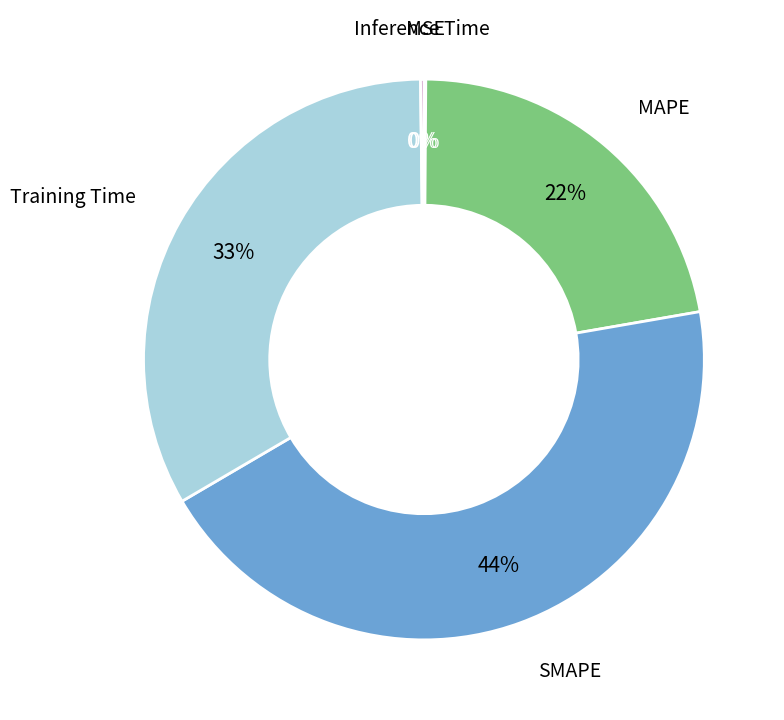

To the nearest percent, what is the difference between the largest and smallest slice percentages?

44%